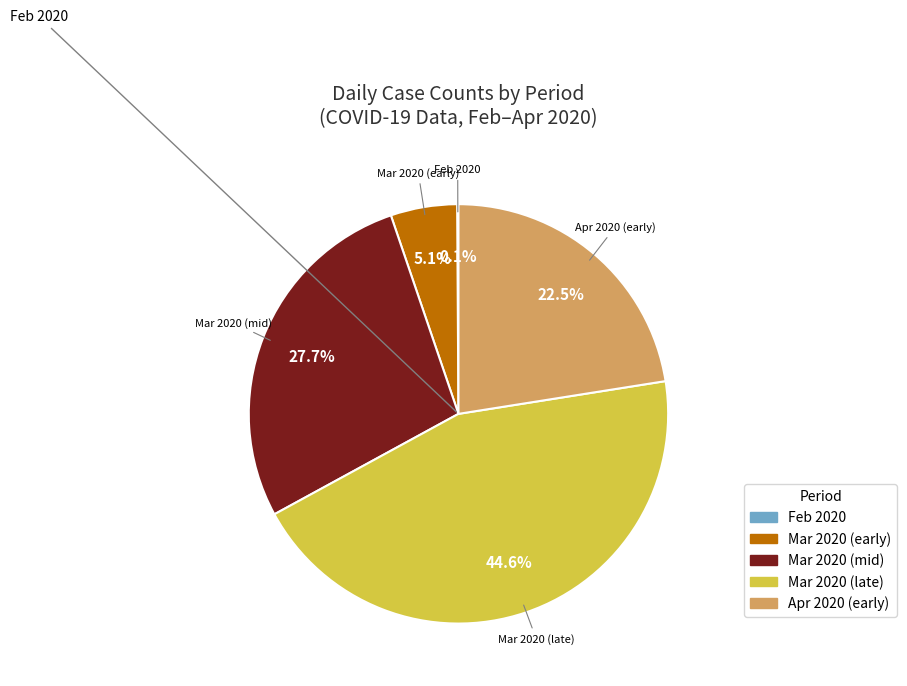

Is there a majority slice in this chart?

No